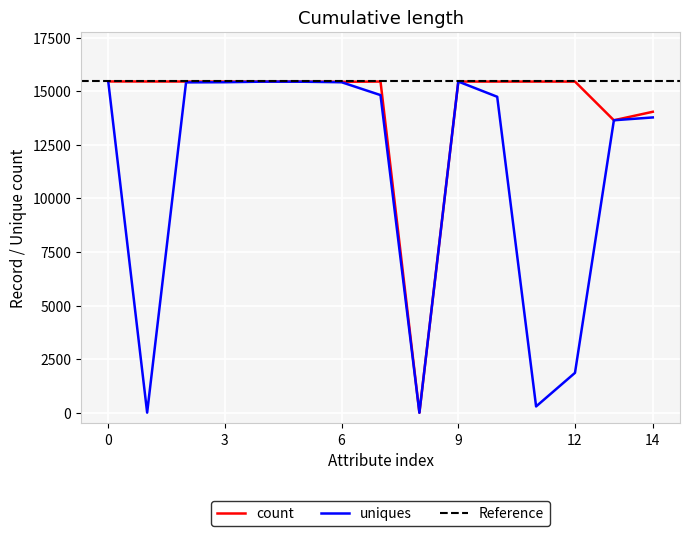

Which series has the largest range (max minus min)?

count